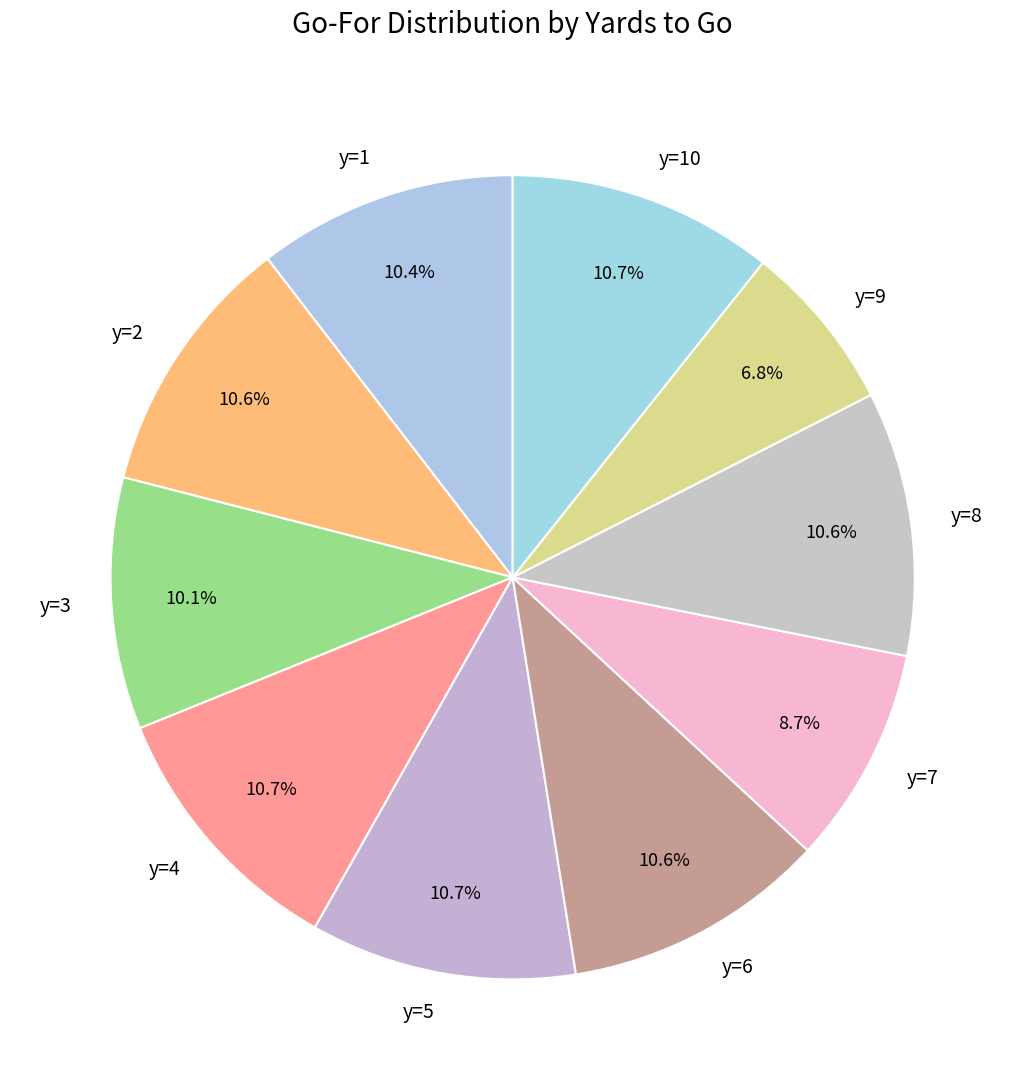

What percentage is NOT represented by y=4?

89.3%